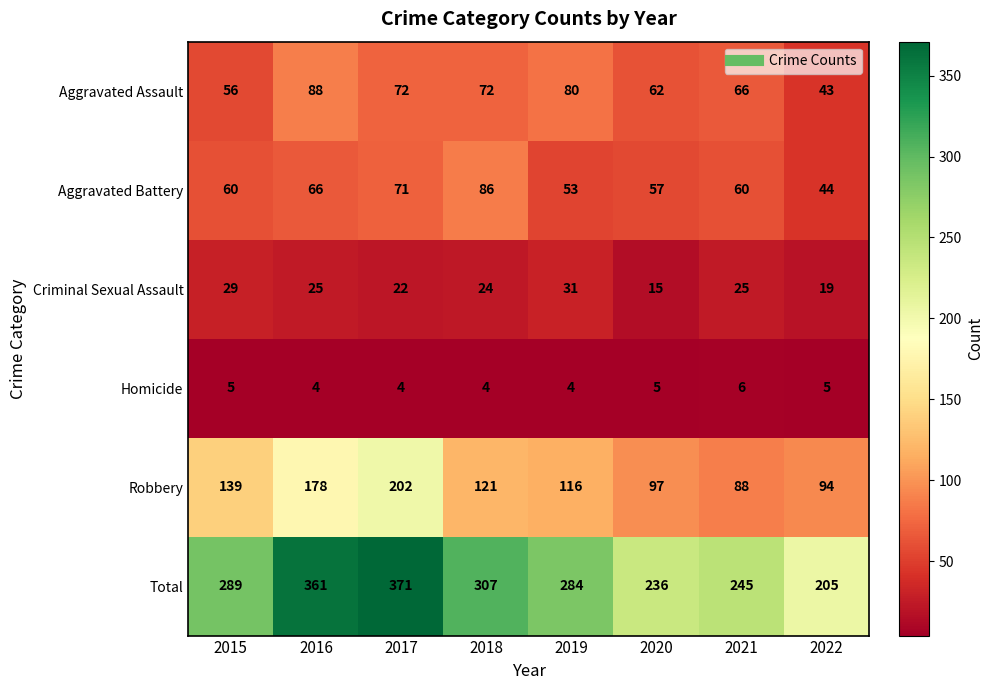

The value of Criminal Sexual Assault at 2020 is 9. True or false?

False